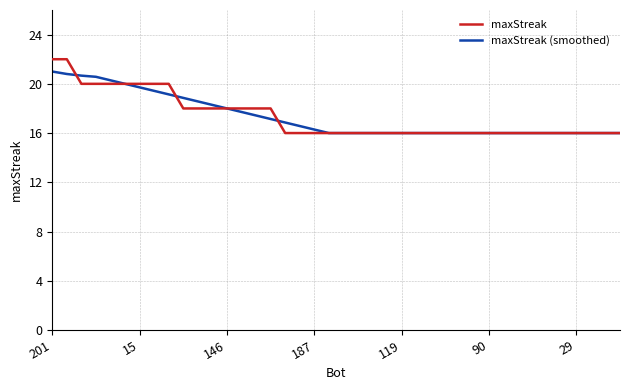

What is the difference between the maximum and second lowest values in the maxStreak series?

6.0